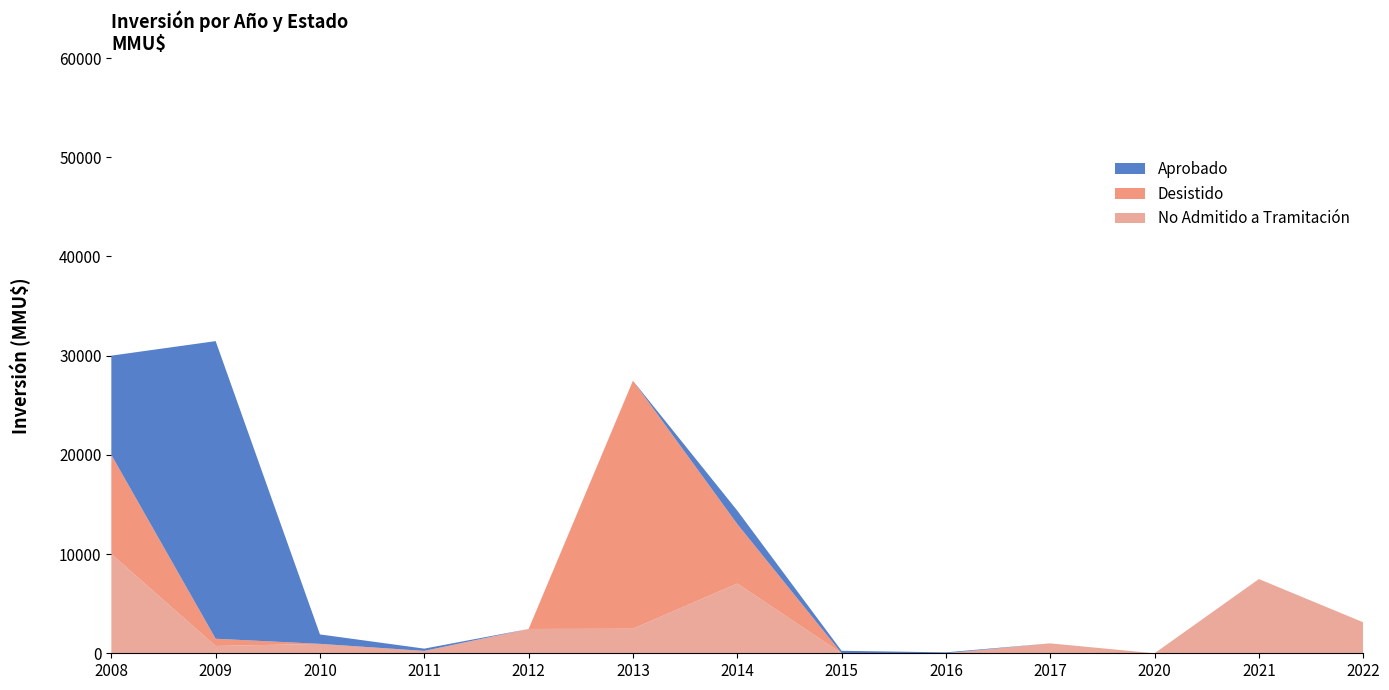

Reading right to left, transcribe all the data shown in this chart.

Aprobado: 2022=0	2021=0	2020=0	2017=0	2016=92	2015=250	2014=1357	2013=0	2012=0	2011=229	2010=950	2009=30000	2008=10000
Desistido: 2022=0	2021=0	2020=0	2017=0	2016=0	2015=0	2014=6000	2013=25000	2012=0	2011=0	2010=0	2009=730	2008=10000
No Admitido a Tramitación: 2022=3124	2021=7482	2020=0	2017=1000	2016=0	2015=0	2014=7026	2013=2475	2012=2450	2011=240	2010=950	2009=735	2008=10000